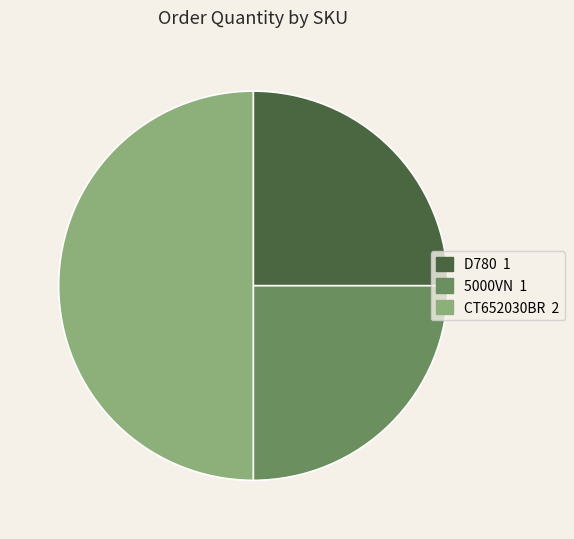

Is it true that D780 is 16% of the pie?

False